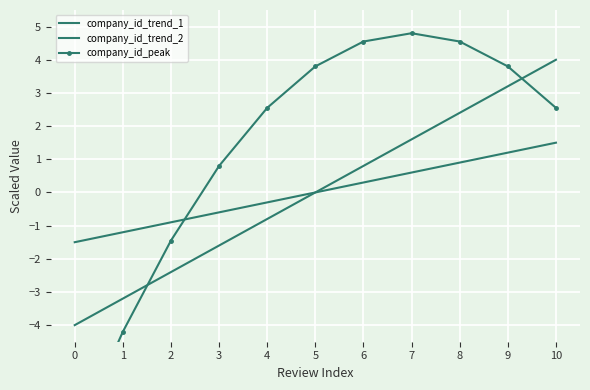

What are all the series names shown in the legend?

company_id_trend_1, company_id_trend_2, company_id_peak